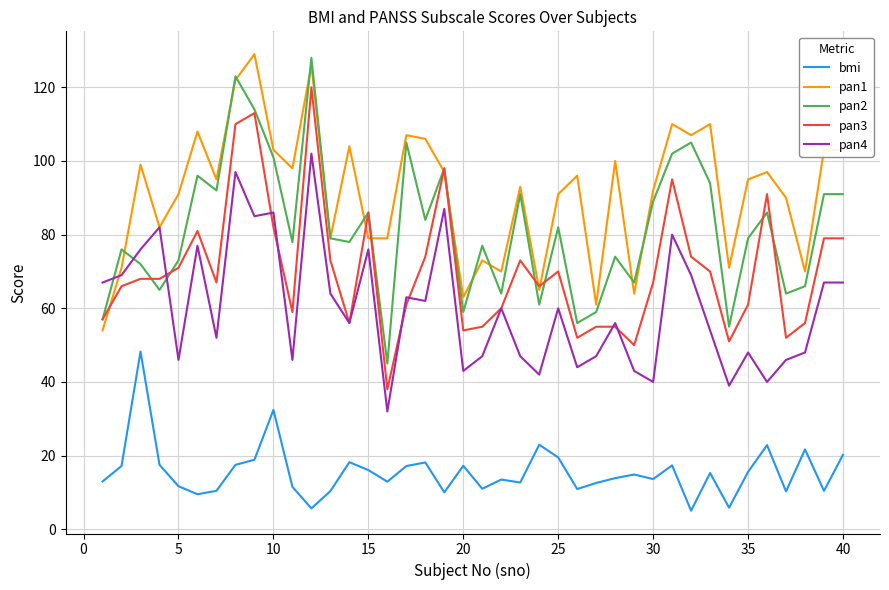

What is the greatest value displayed?

129.0